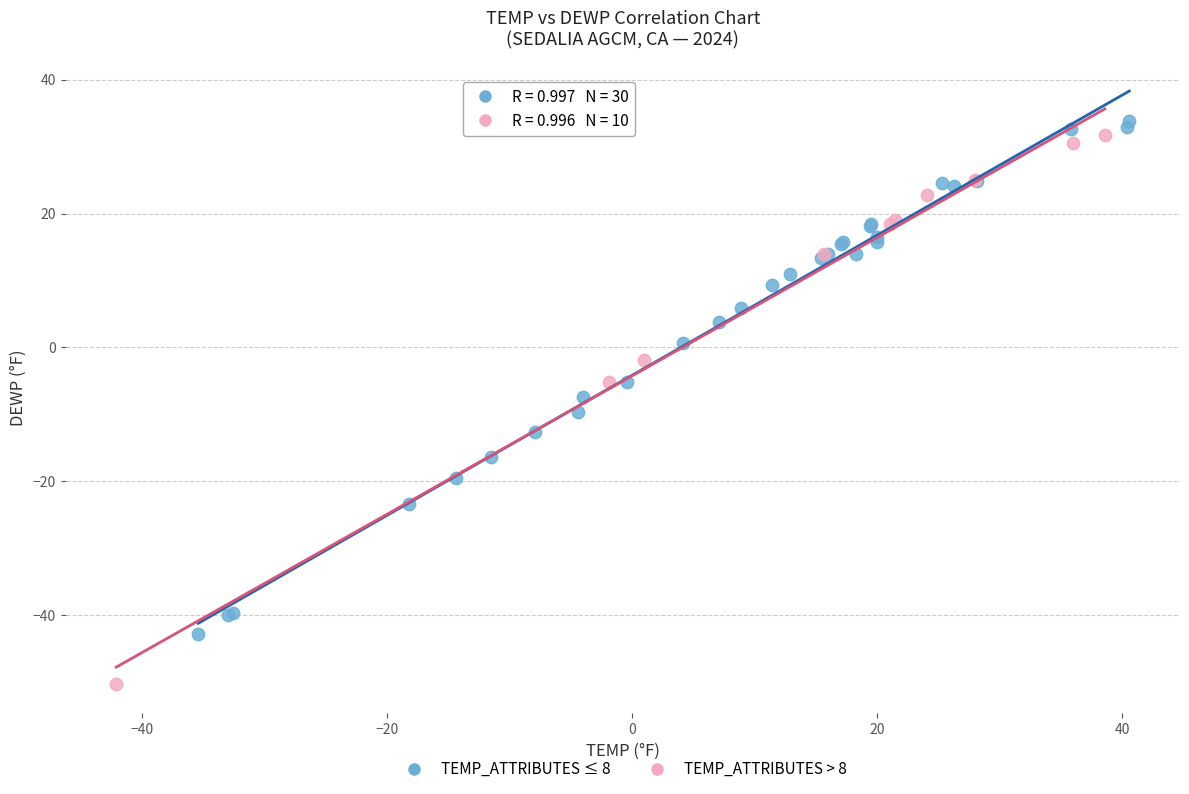

Which series contains the lowest Y value?

TEMP_ATTRIBUTES > 8